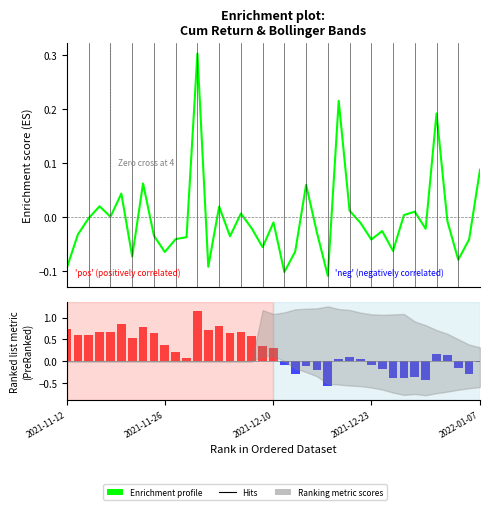

The Enrichment profile series shows -0.0 at 10. True or false?

True